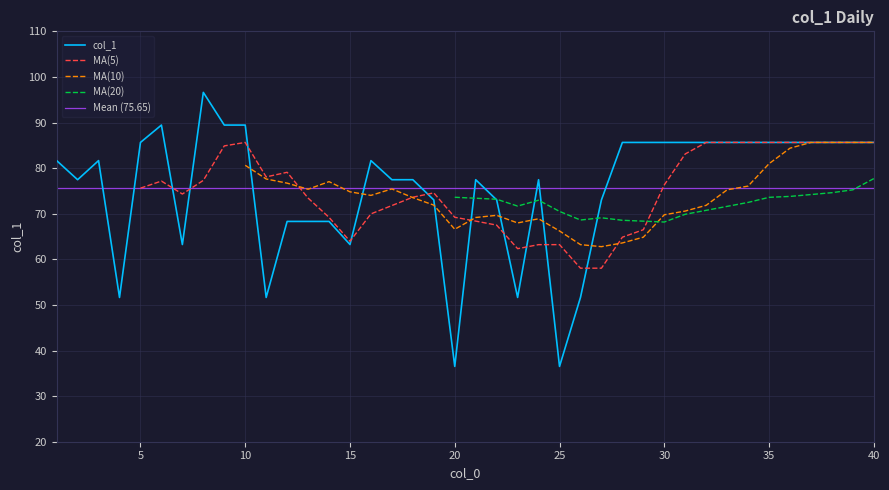

What is the minimum value shown in the chart?

36.5